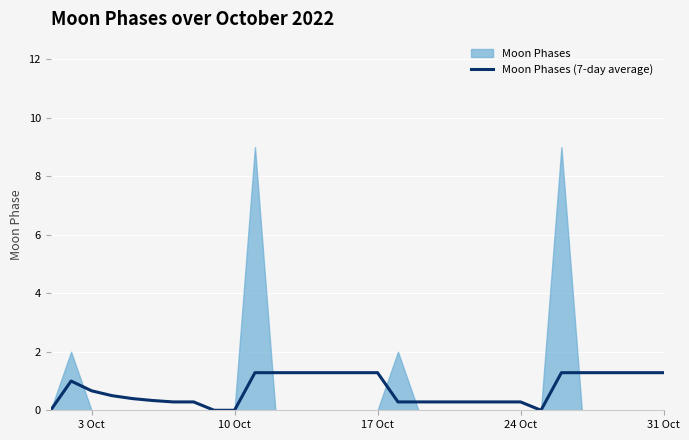

How many data points does each series have?

31